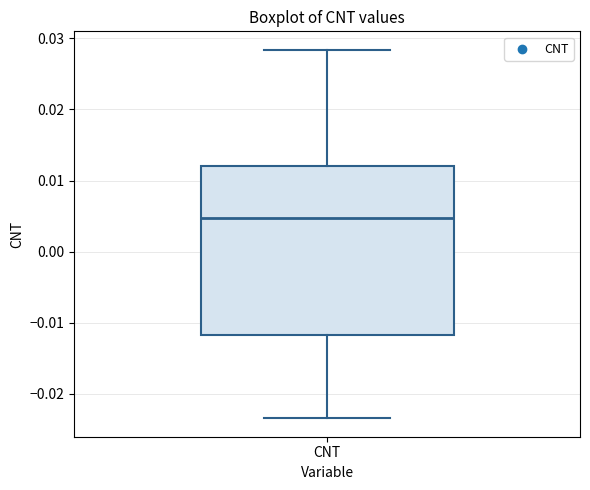

Where does the lower whisker of the box for CNT end on the y-axis? The values are not printed on the chart, so give them approximately, as read against the axis.

-0.023